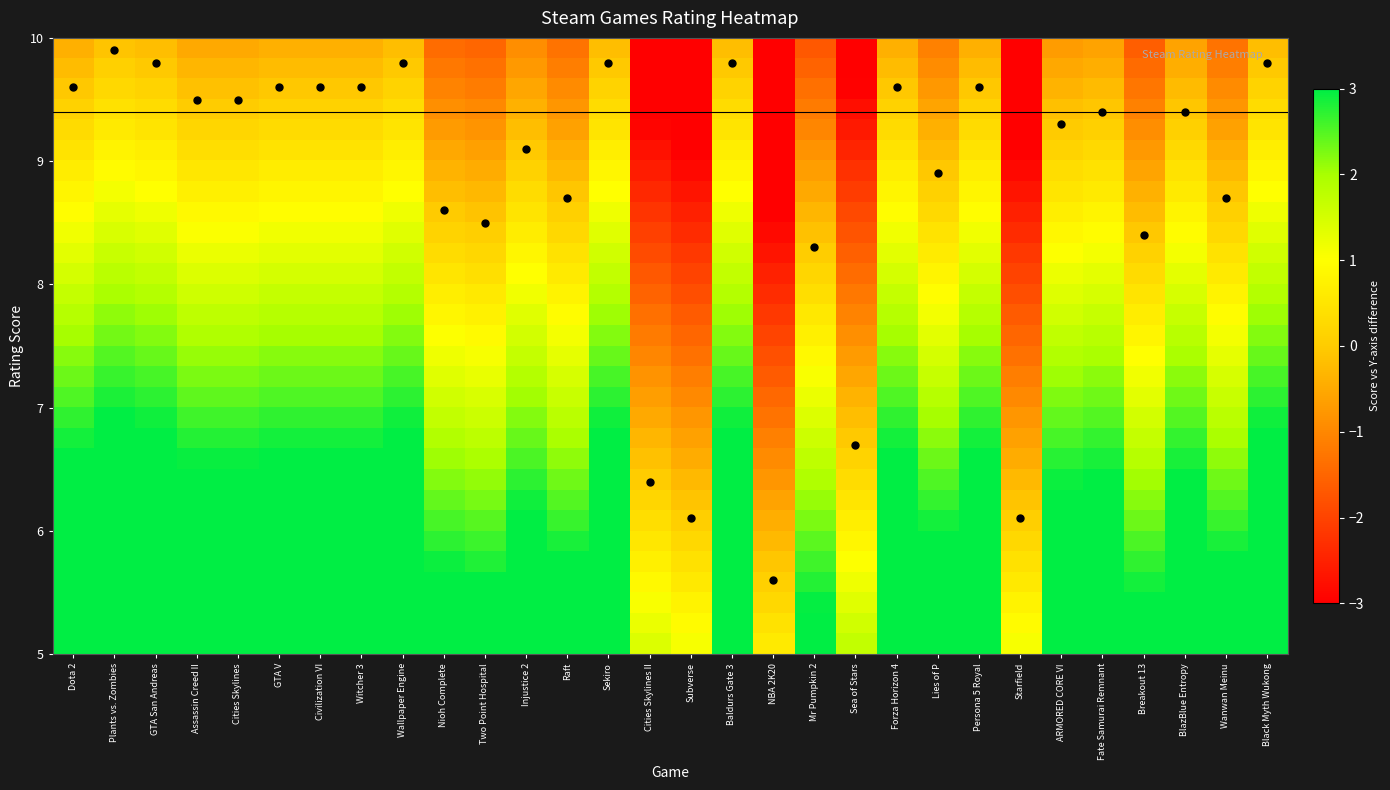

What is the greatest value displayed?

4.9